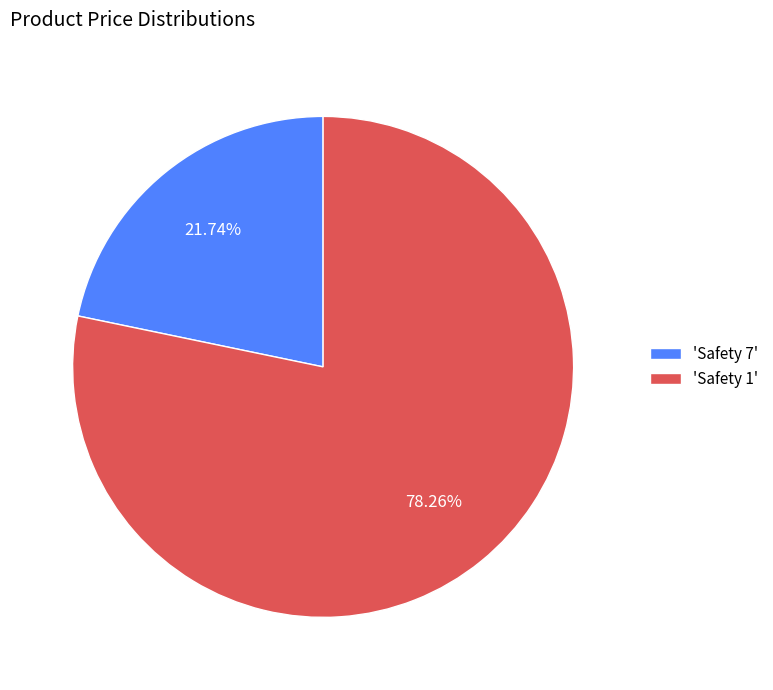

Approximately how many times larger is the value at 'Safety 1' compared to 'Safety 7'?

3.6